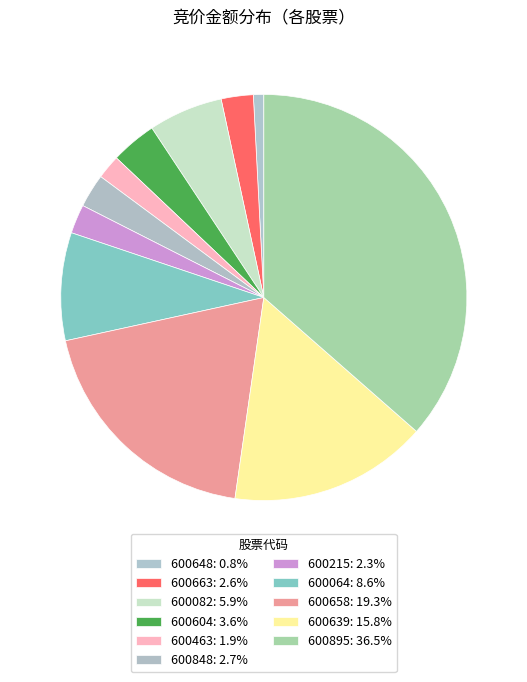

Which category has the smallest portion of the pie?

600648